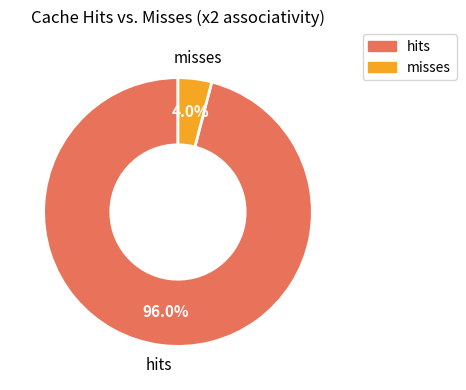

To the nearest percent, what is the combined percentage of misses and hits?

100%